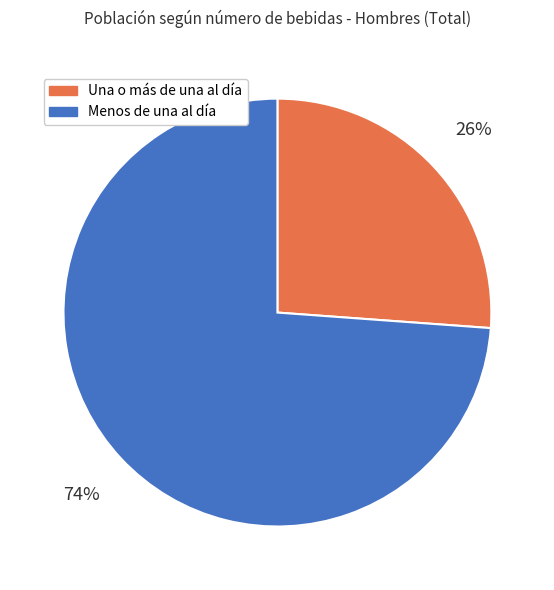

To the nearest percent, what percentage of the pie is Una o más de una al día?

26%